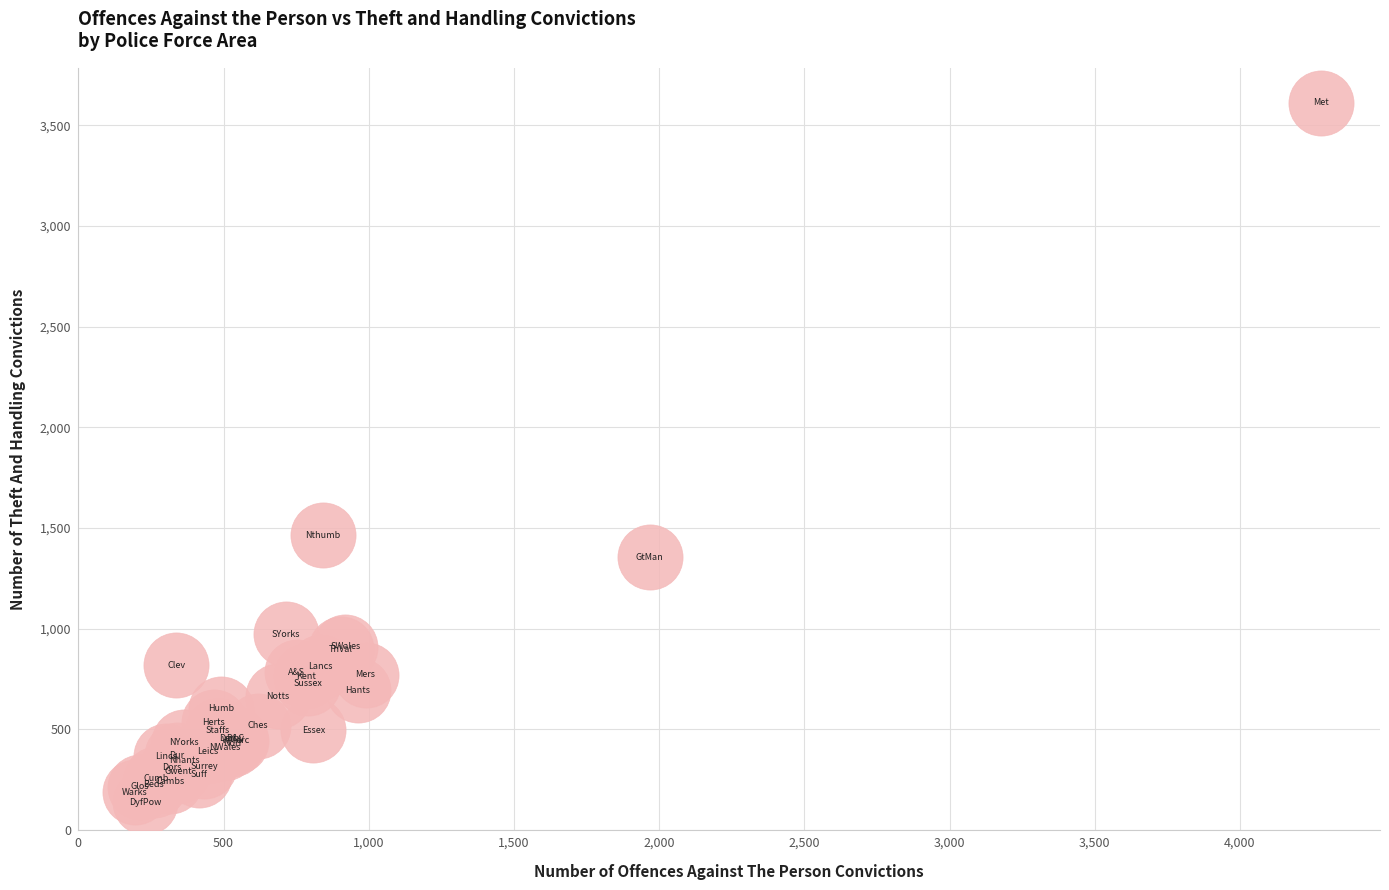

What Y value in the scatter plot is closest to 1874?

1464